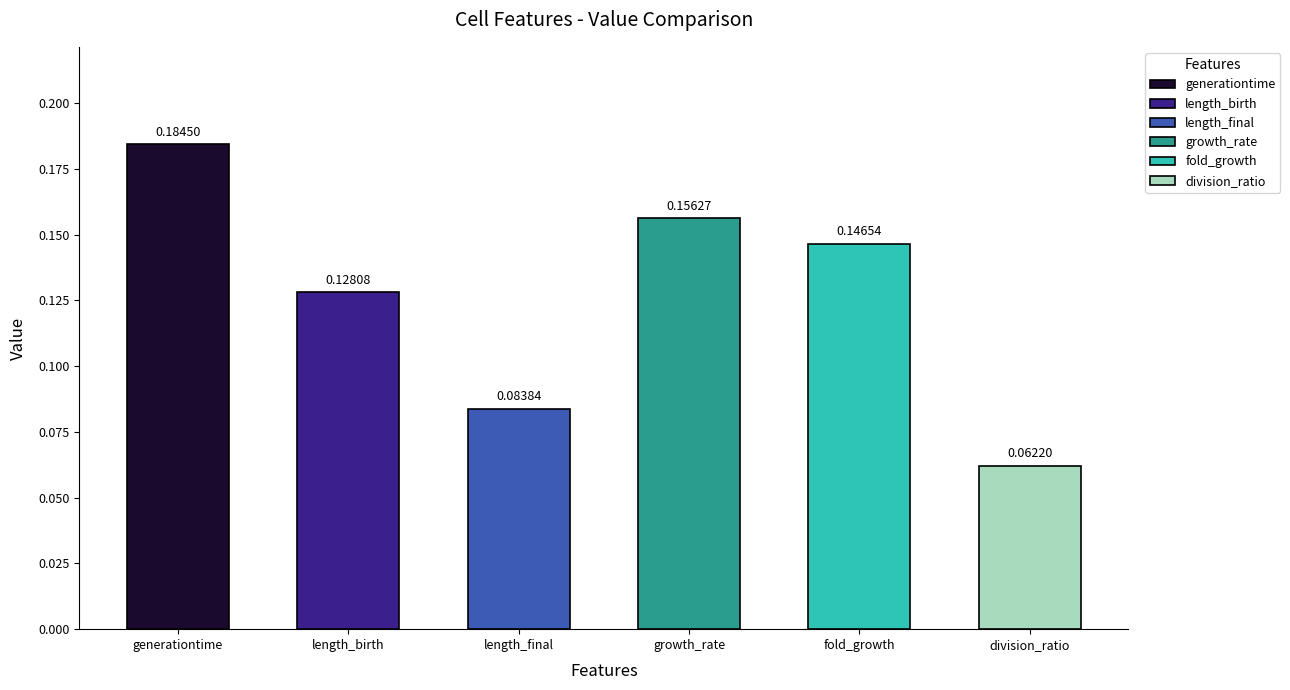

At which category does the chart reach its minimum across all series?

division_ratio